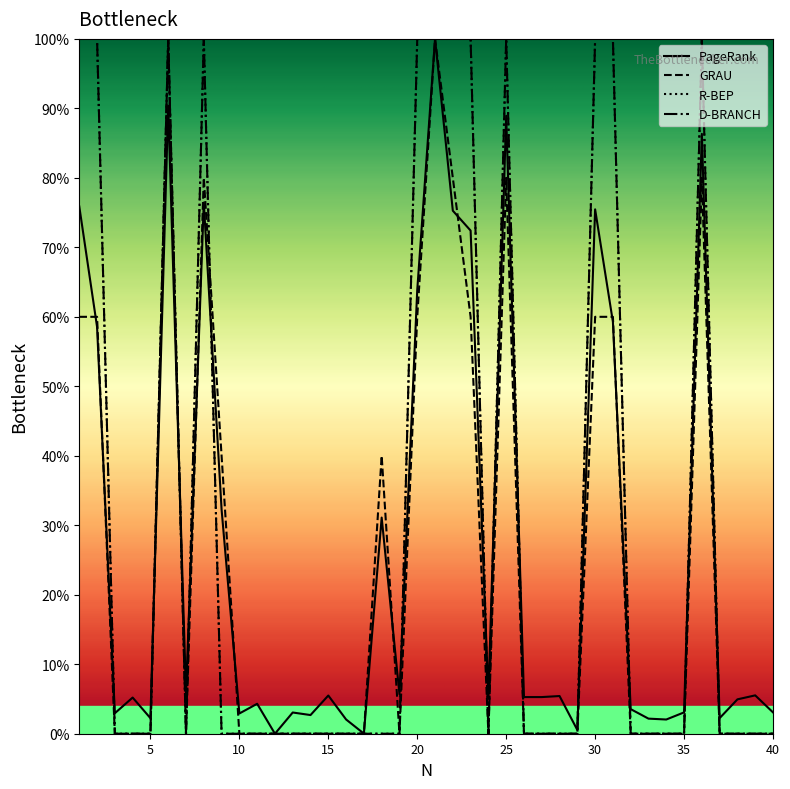

Is this an area chart (filled region under the line)?

No